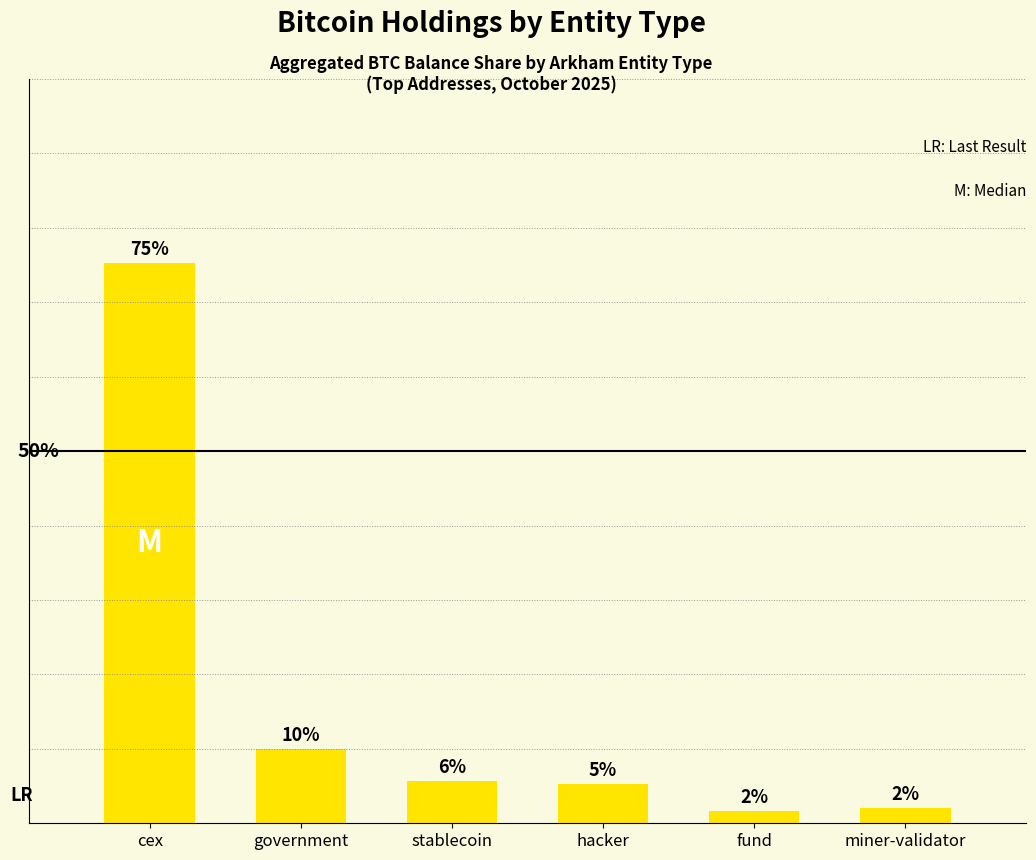

The value at miner-validator is 2.1. True or false?

True